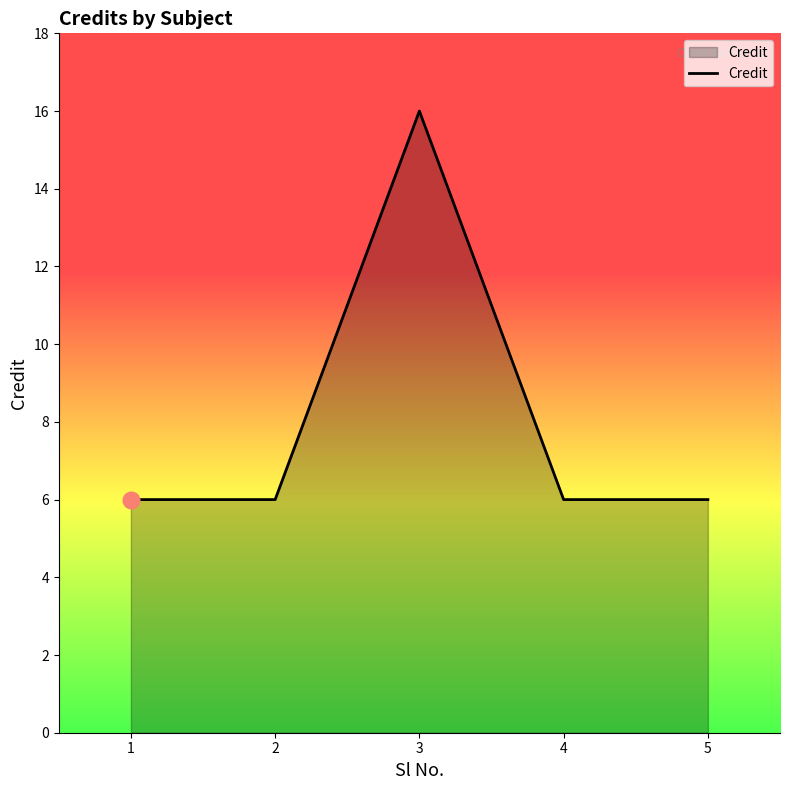

Reading left to right, what are all the values shown in this chart?

1=6	2=6	3=16	4=6	5=6